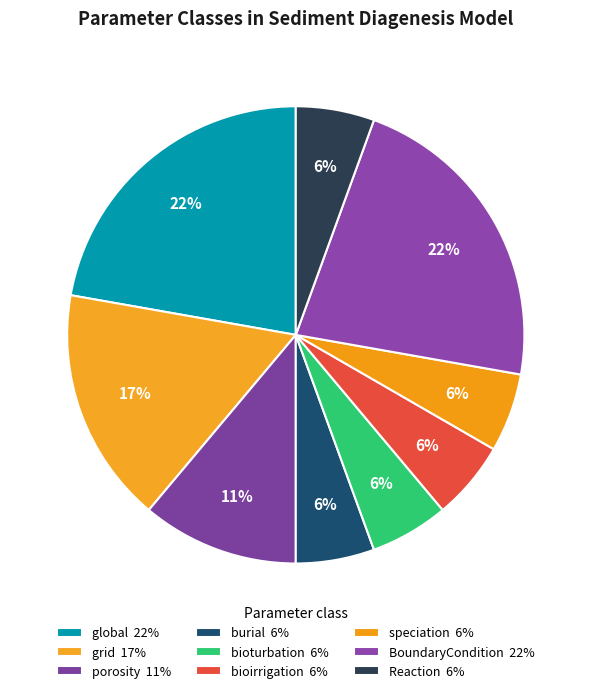

Which slice is the largest?

global